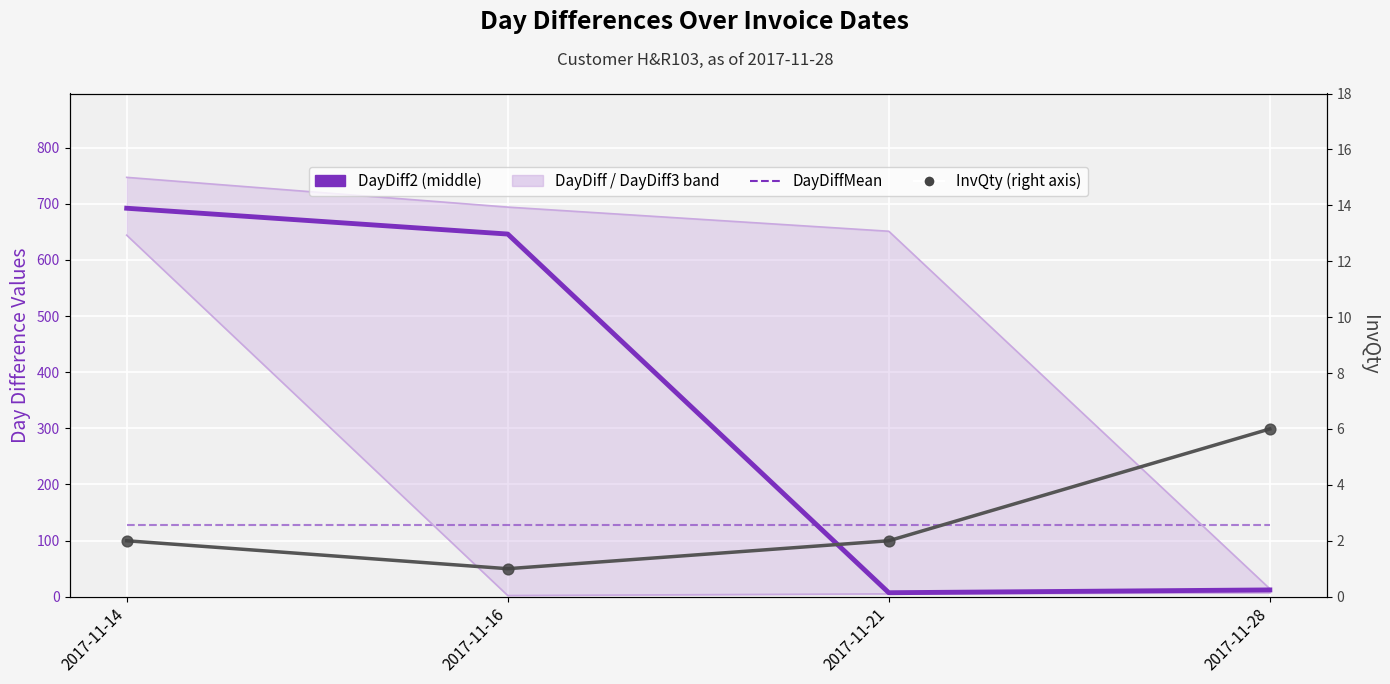

Which series reaches the minimum Y coordinate?

InvQty (right axis)